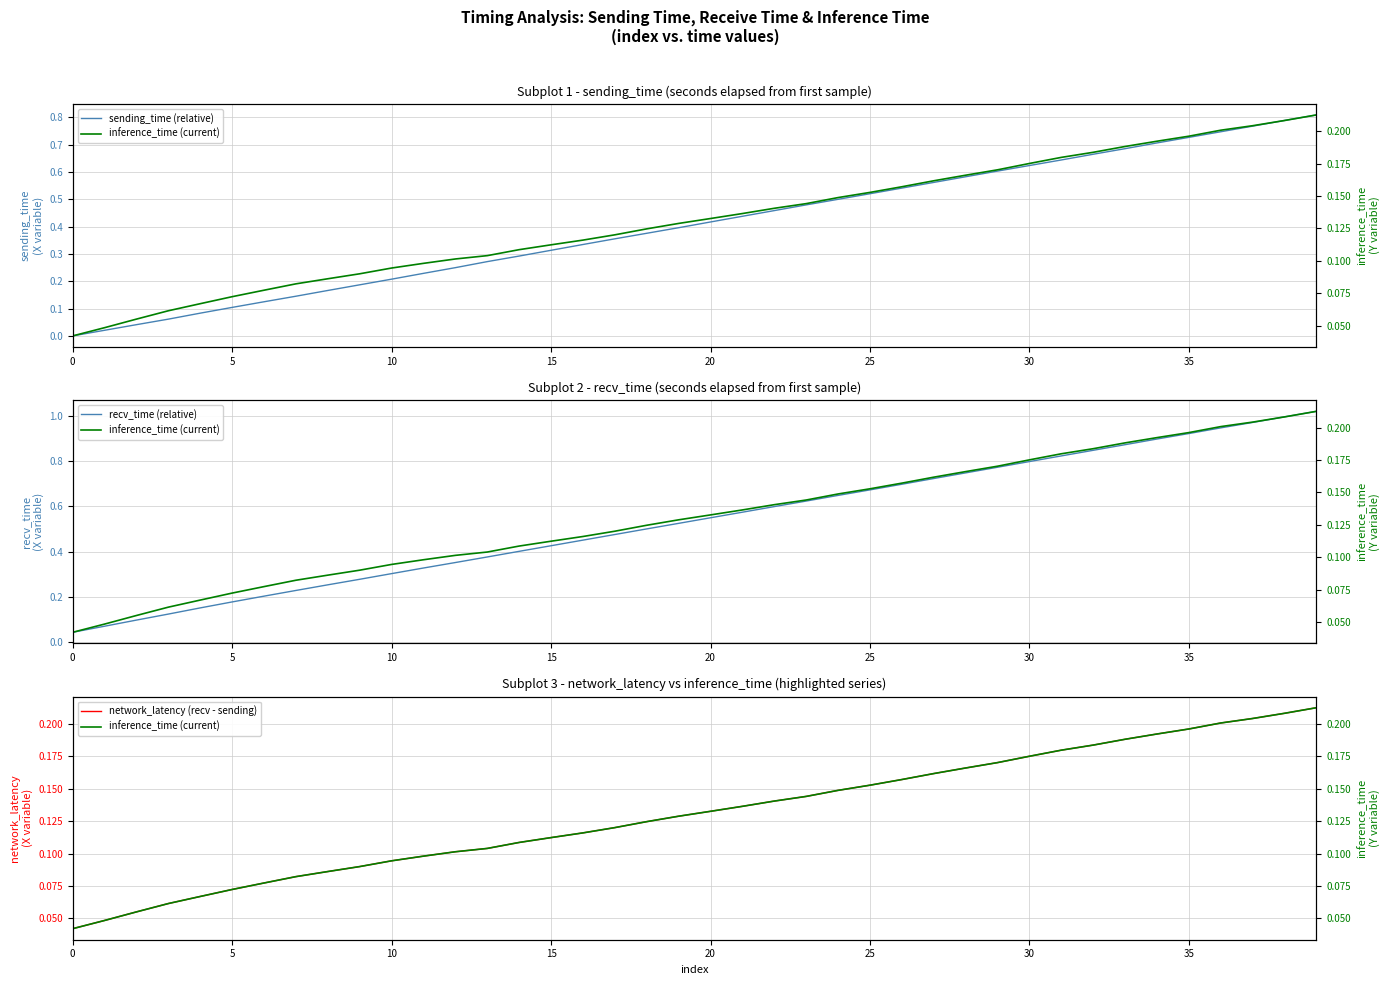

True or false: network_latency (recv - sending) and recv_time (relative) intersect in this chart.

False